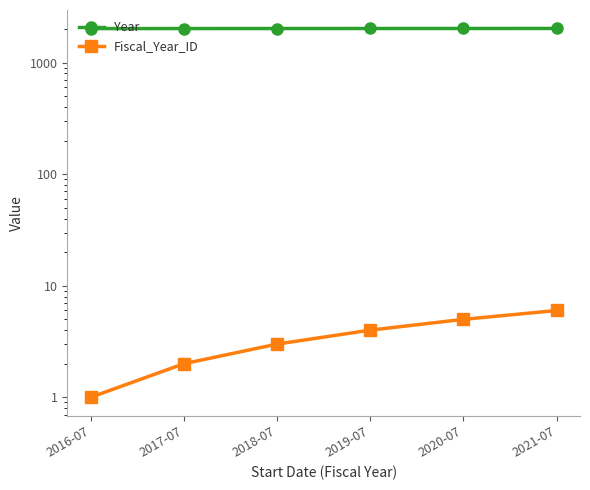

Between 2019-07 and 2020-07, which is larger?

2020-07